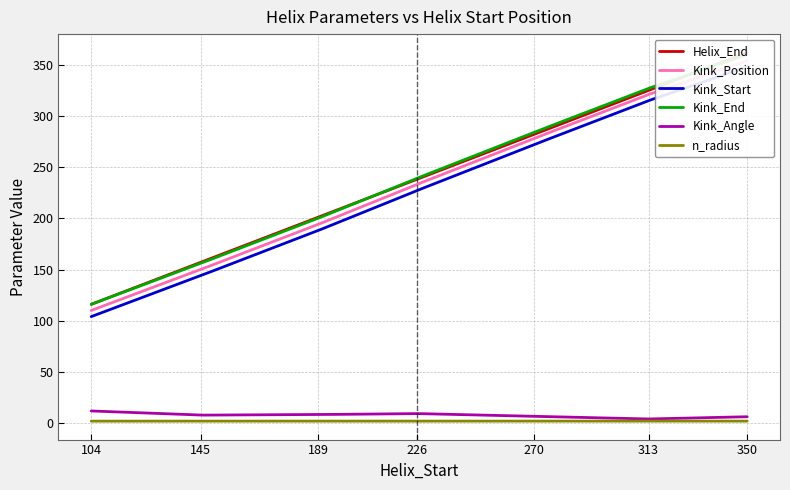

True or false: Helix_End has more than 2 points higher than both neighbors.

False